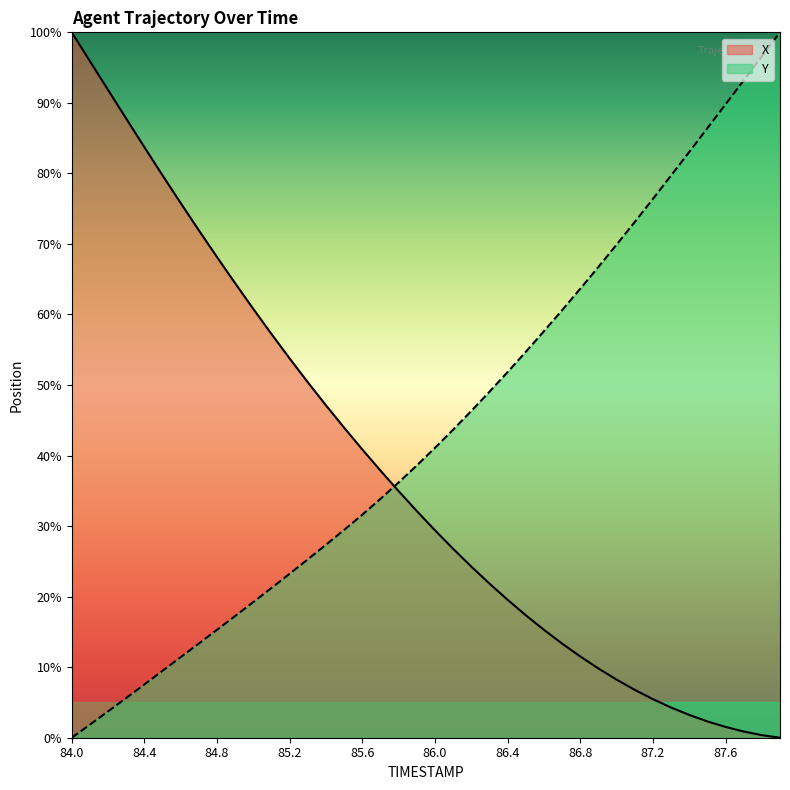

What position from the left is 86.6?

27